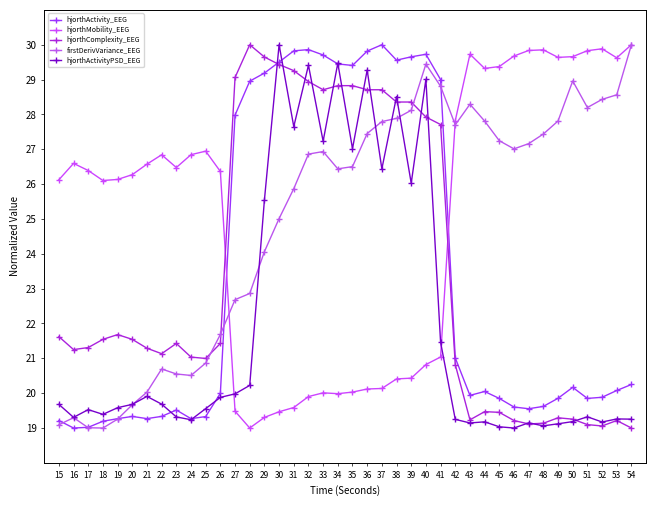

Which series changed the most between 45 and 53?

firstDerivVariance_EEG